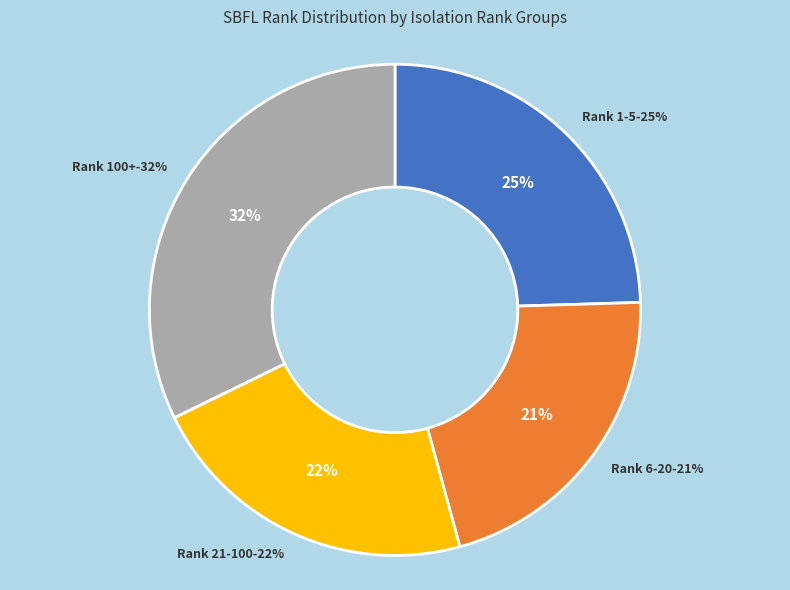

Combined, do 1 and 5 account for over 50%?

No